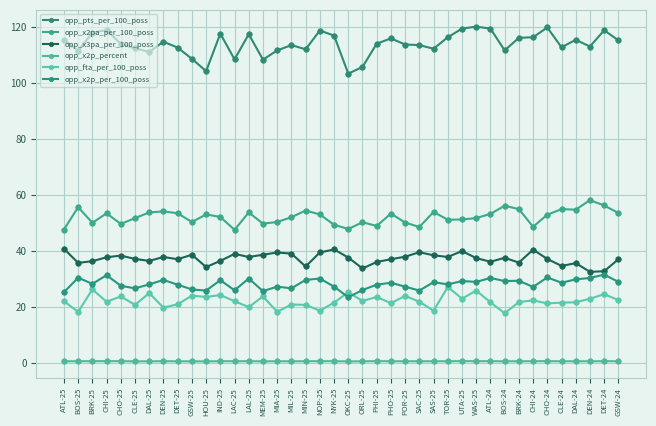

Which series has the largest total across all categories?

opp_pts_per_100_poss